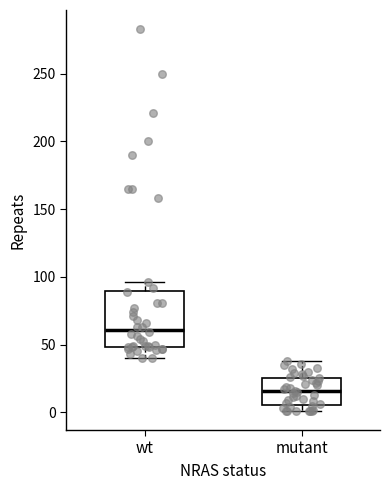

Which box has the lowest median line?

mutant